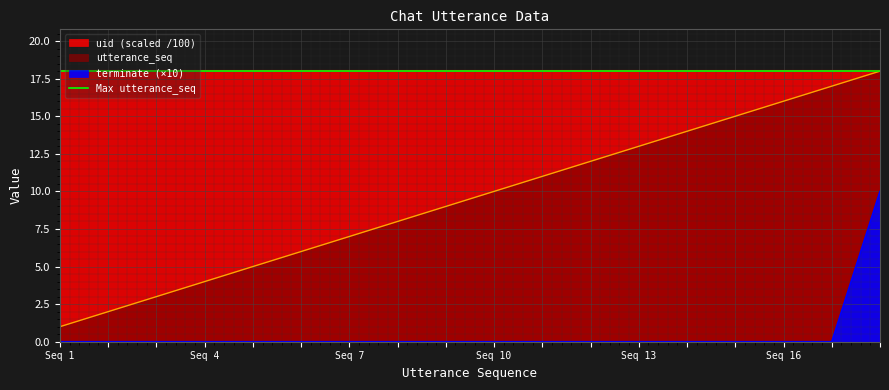

The value of utterance_seq at 8 is 2. True or false?

False